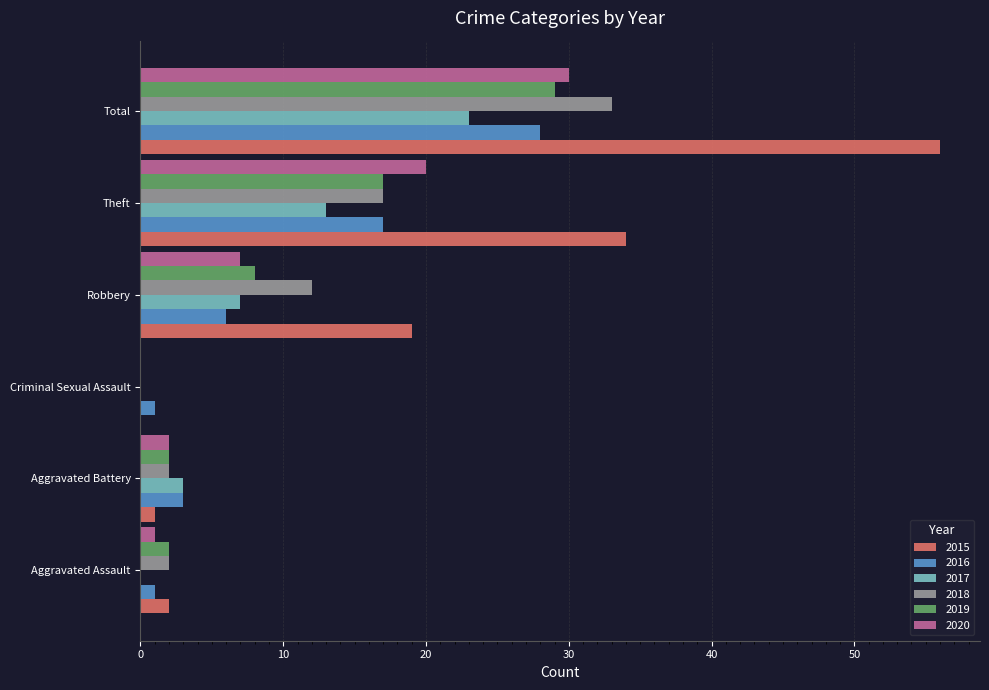

What are all the series names shown in the legend?

2015, 2016, 2017, 2018, 2019, 2020